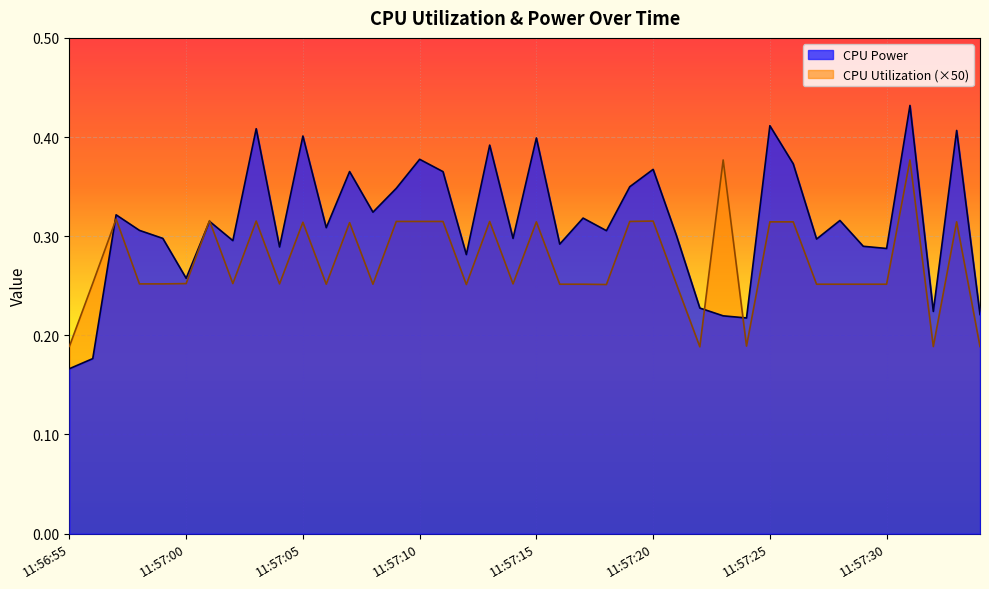

Between 11:57:09 and 11:57:30, which is larger?

11:57:09